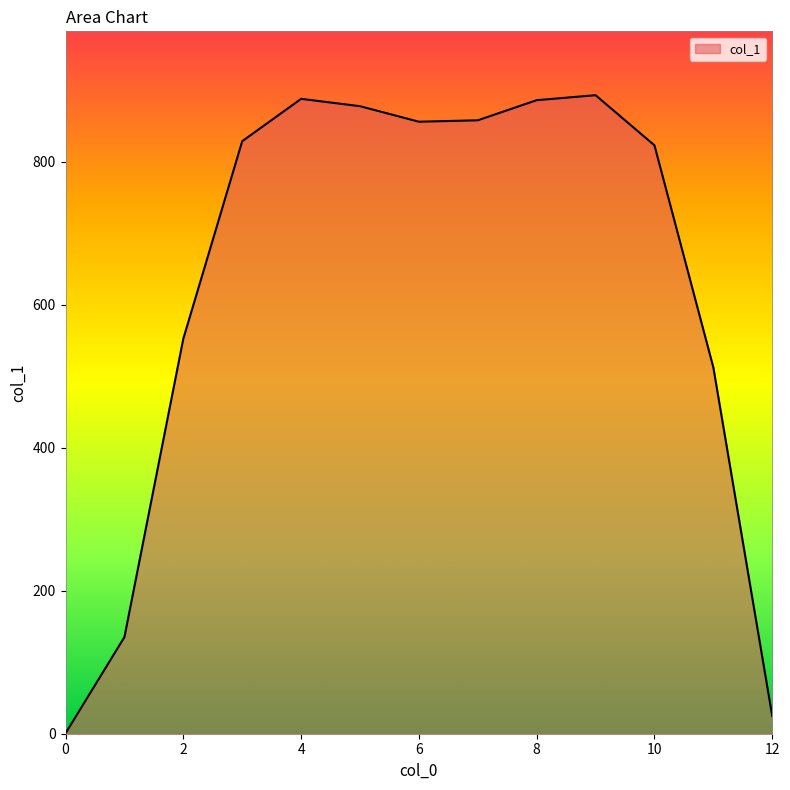

What is the difference between the maximum and minimum values?

892.8